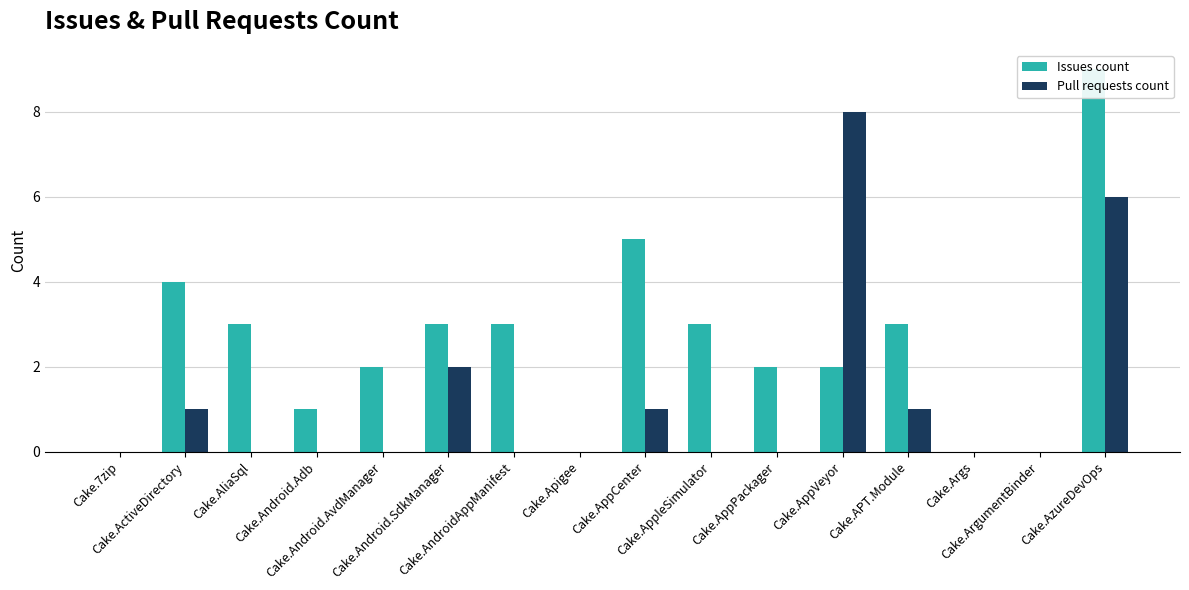

Which label corresponds to the smallest value in the chart?

Cake.7zip